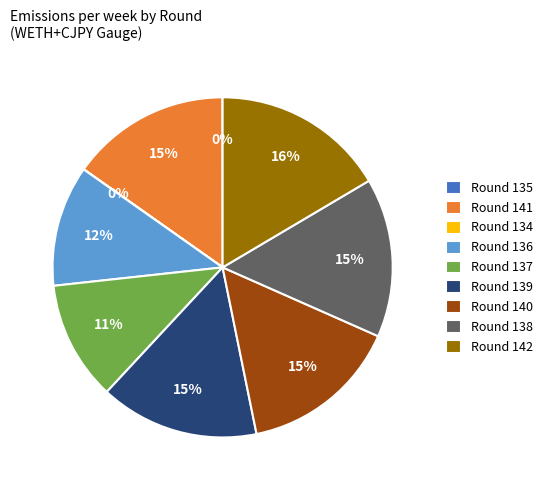

Is Round 136 the majority of the pie?

No